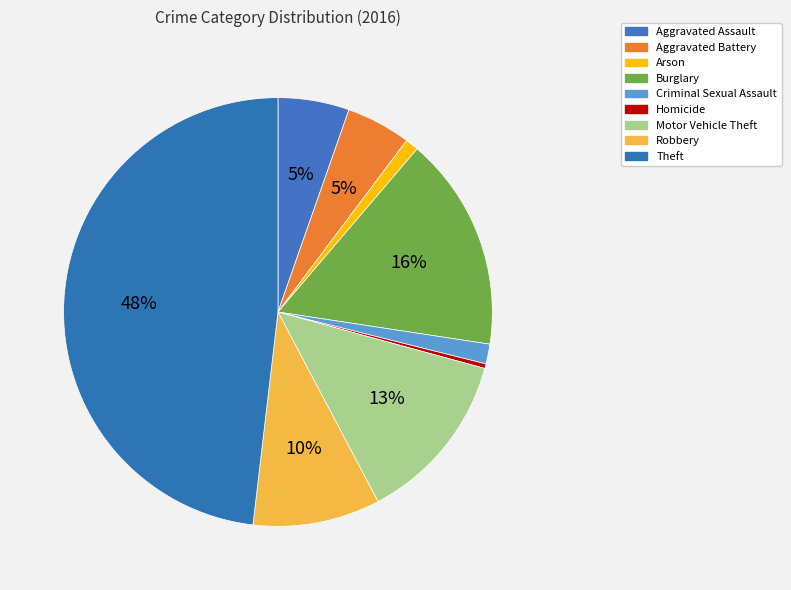

Which category has the smallest portion of the pie?

Homicide